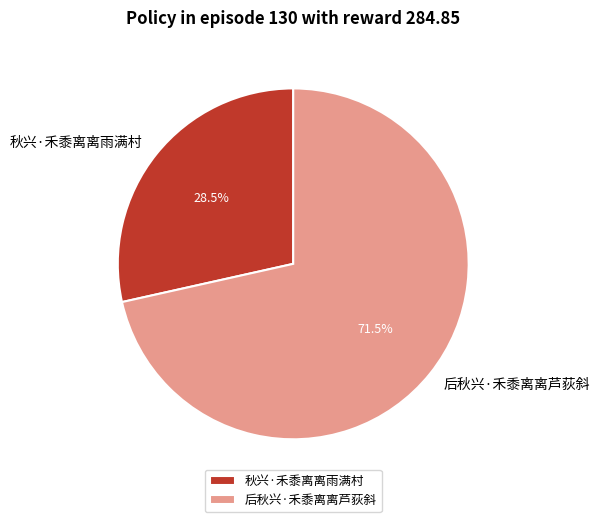

Count the number of slices in the pie.

2